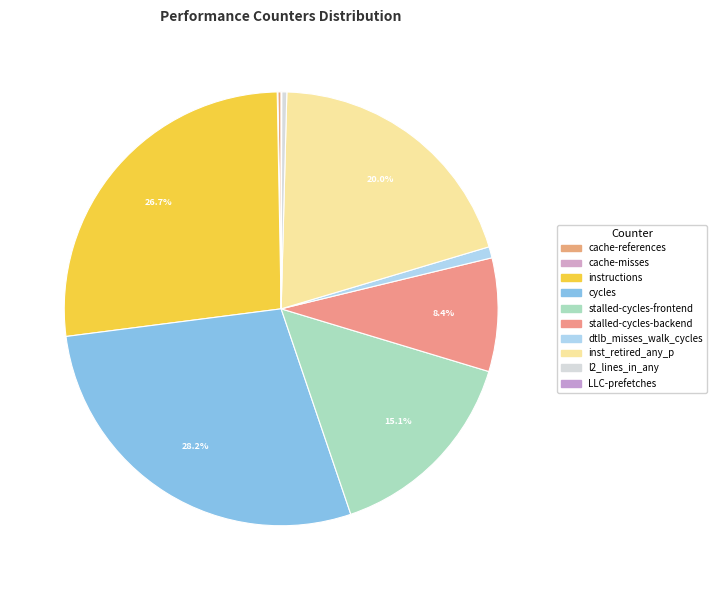

Is it true that dtlb_misses_walk_cycles is 11% of the pie?

False